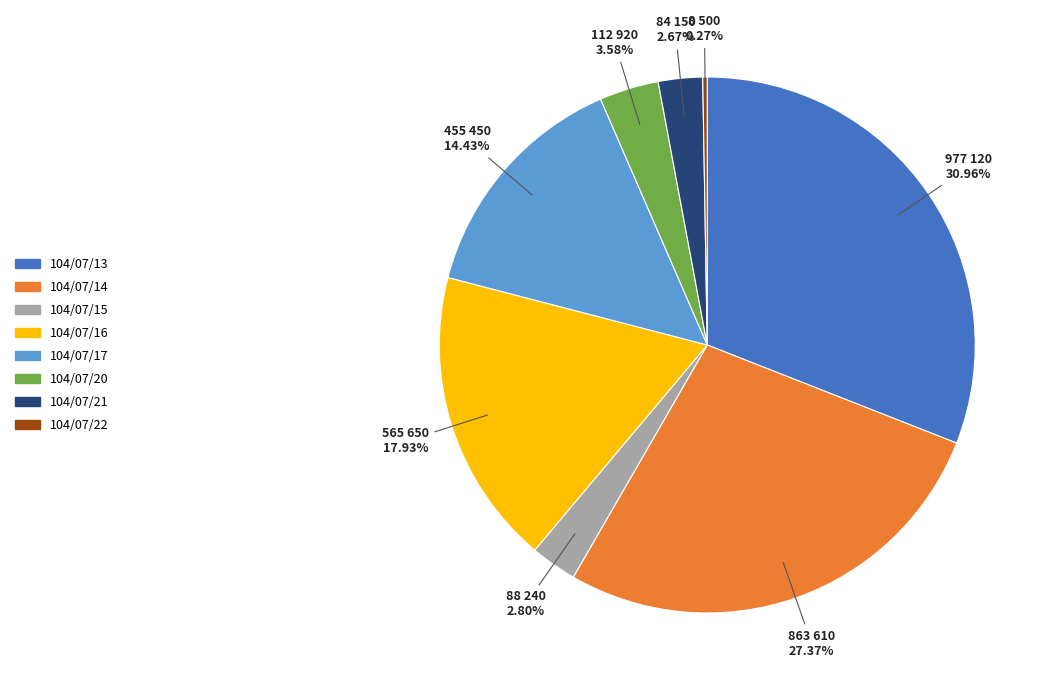

Combined, do 104/07/15 and 104/07/14 account for over 50%?

No